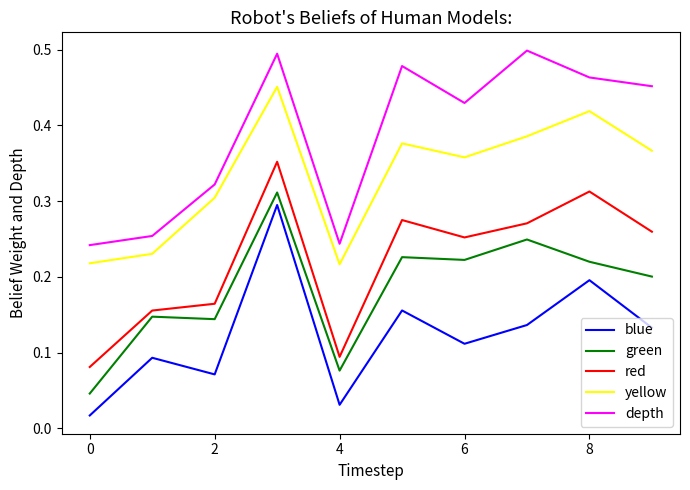

True or false: blue and green intersect in this chart.

False